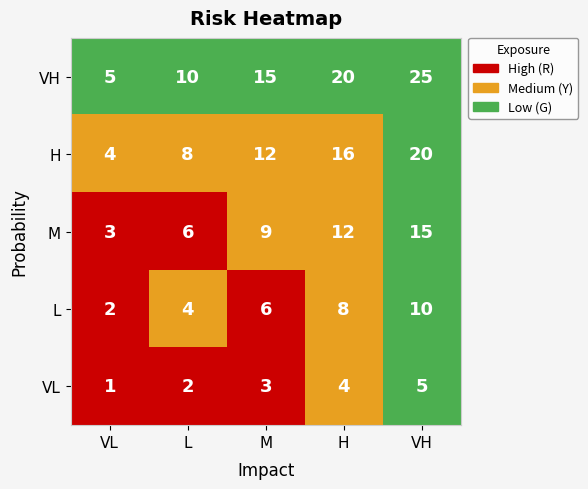

Between 3 and 4, which series saw the biggest shift?

VH